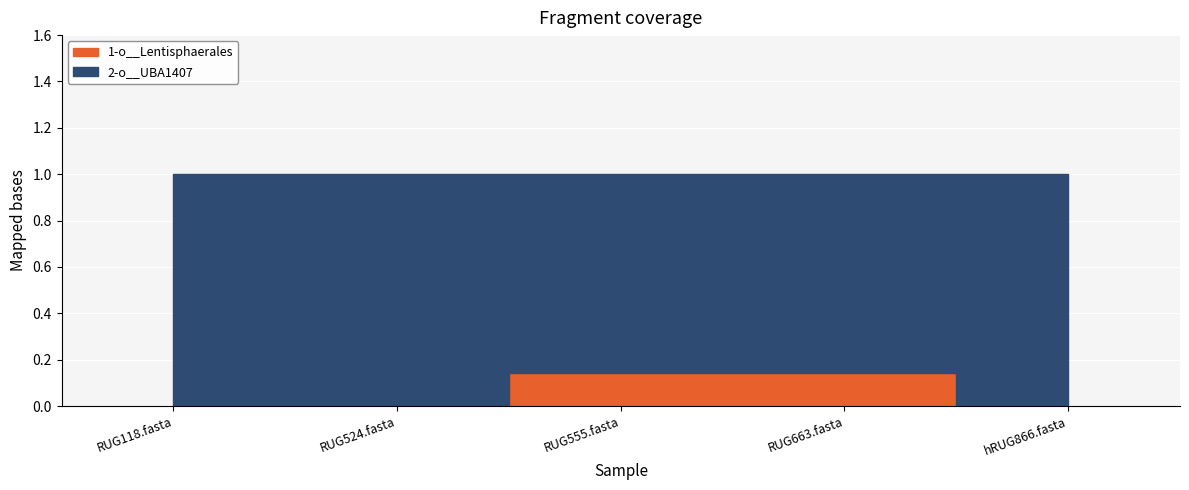

Reading right to left, what are all the values shown in this chart?

1-o__Lentisphaerales: 0.0	0.1	0.1	0.0	0.0
2-o__UBA1407: 1.0	0.9	0.9	1.0	1.0